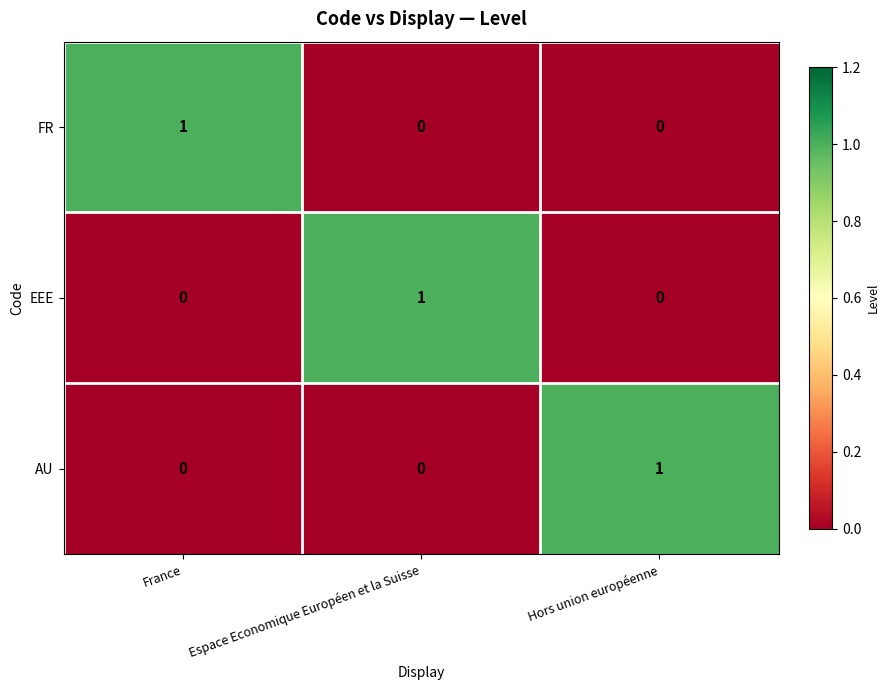

How many categories are shown in the chart?

3